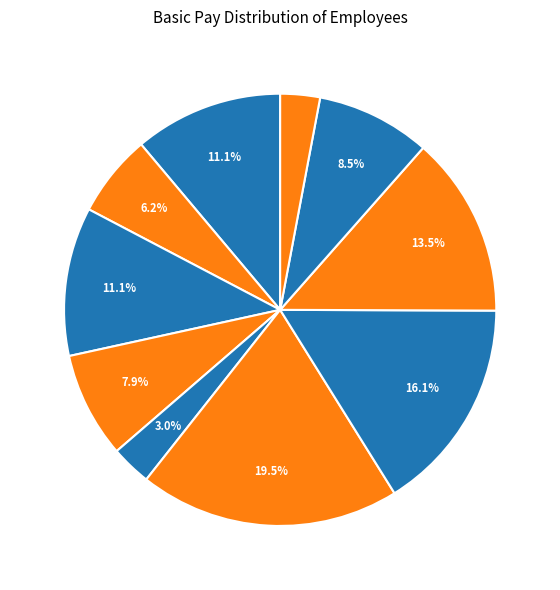

What is the smallest slice in the pie chart?

Rocher